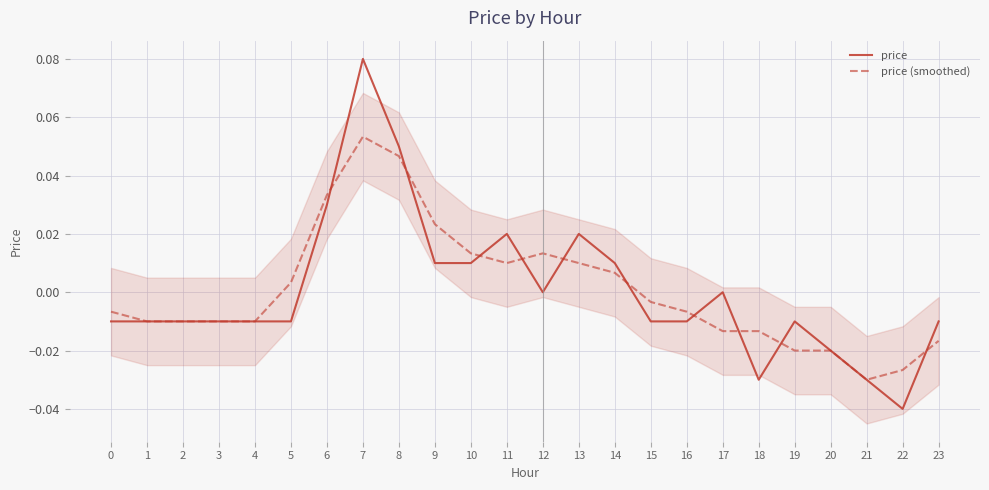

Is the value of price (smoothed) at 9 greater than the value of price at 4?

Yes